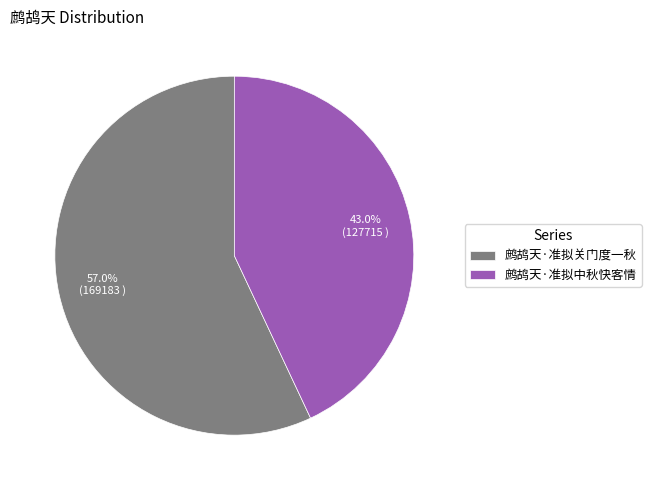

The 鹧鸪天·准拟关门度一秋 slice represents 43% of the pie. True or false?

False